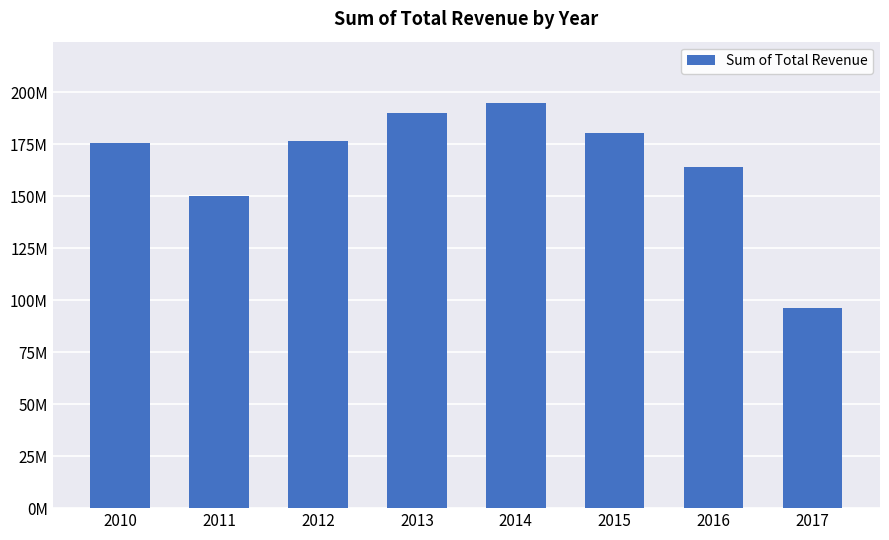

Are the bars horizontal?

No